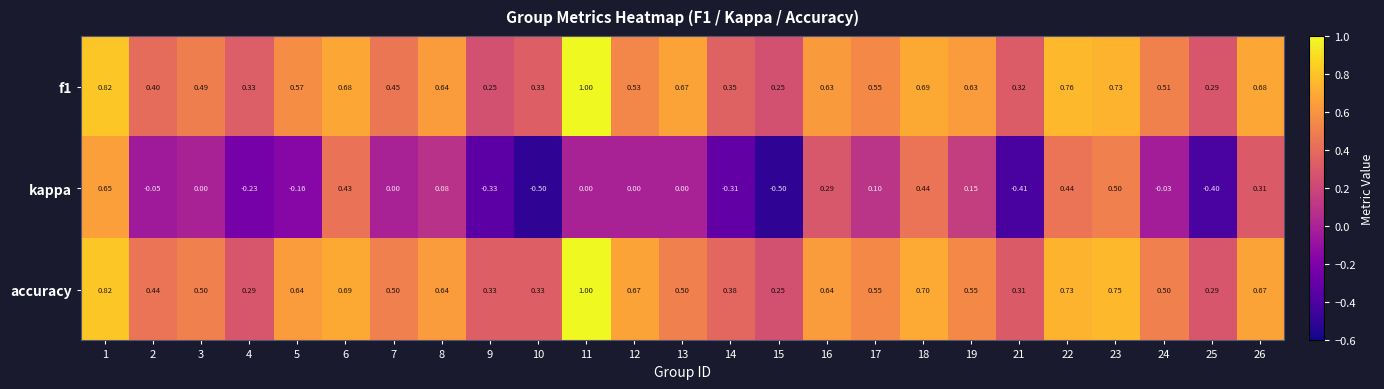

Is the value of accuracy at 16 greater than the value of kappa at 16?

Yes